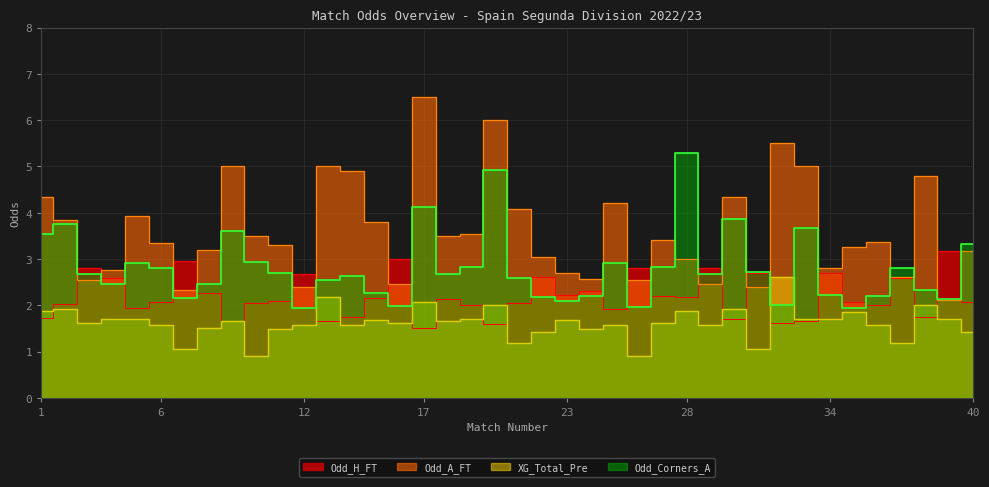

The Odd_H_FT series shows 1.7 at 13. True or false?

True